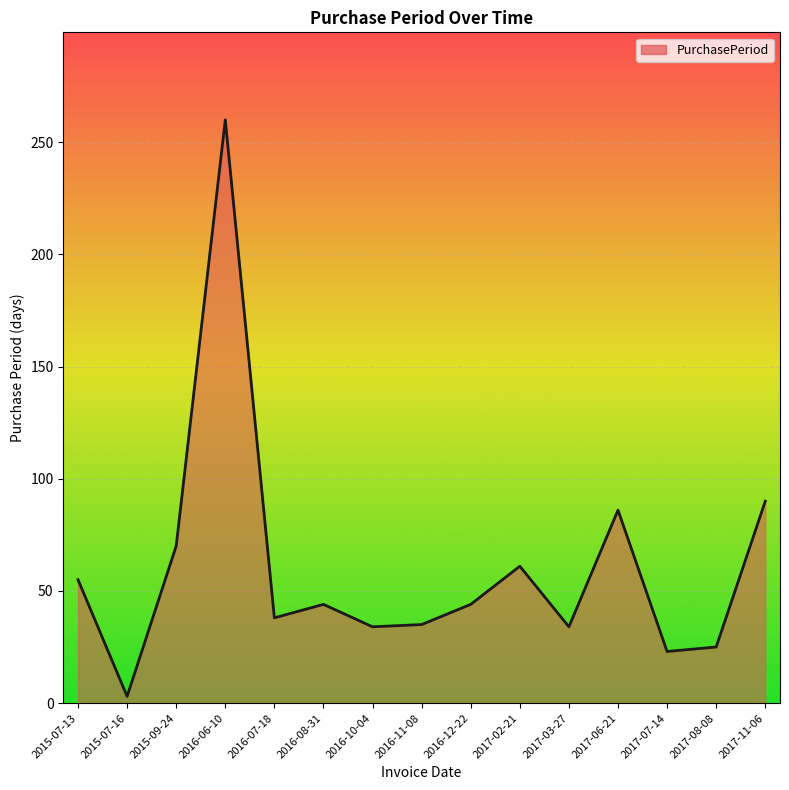

What value does the data have at 2017-03-27, to the nearest 10?

30